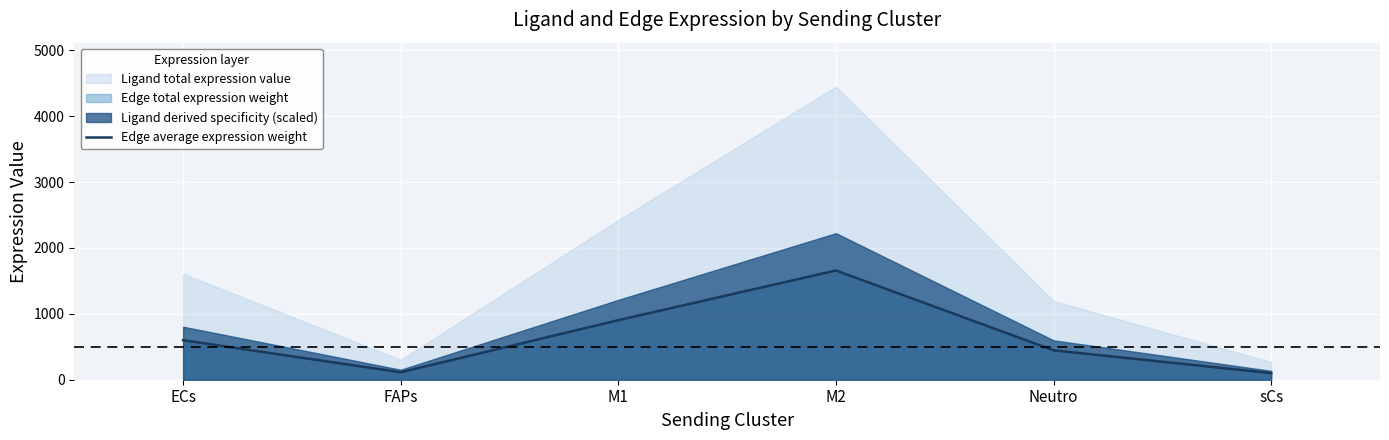

How many interior local peaks (higher than both neighbors) does the data have?

1